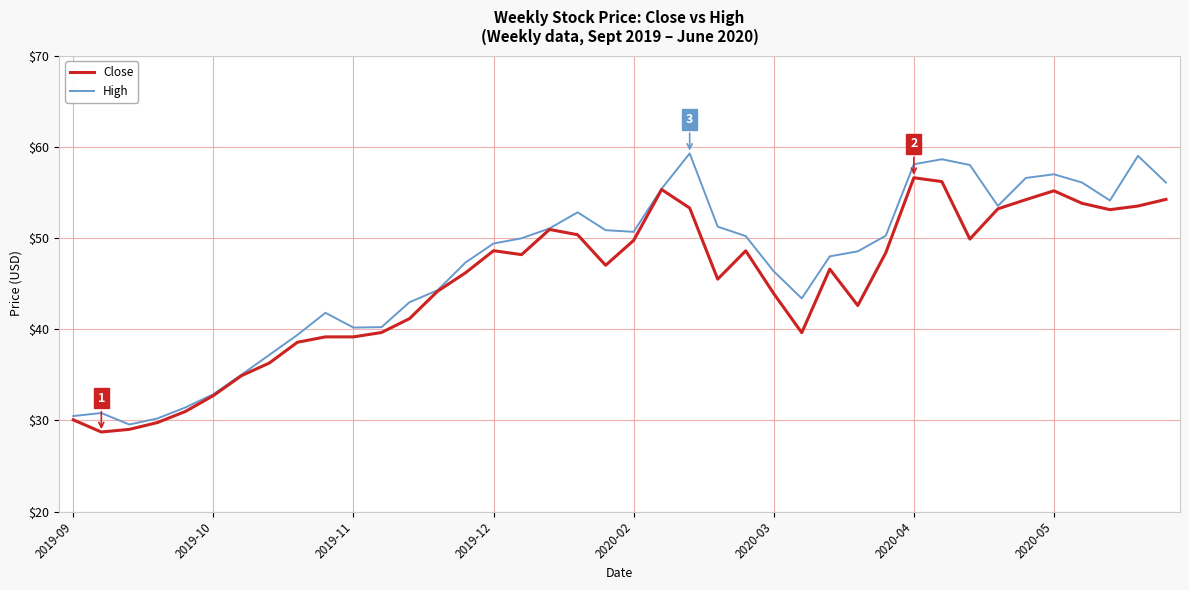

What is the lowest value of the Close series?

28.7